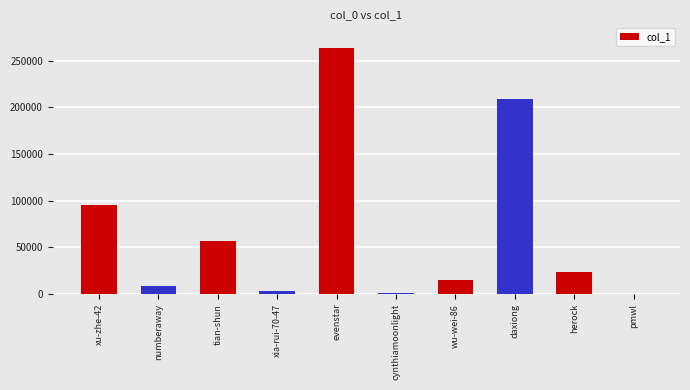

Which label corresponds to the largest value in the chart?

evenstar